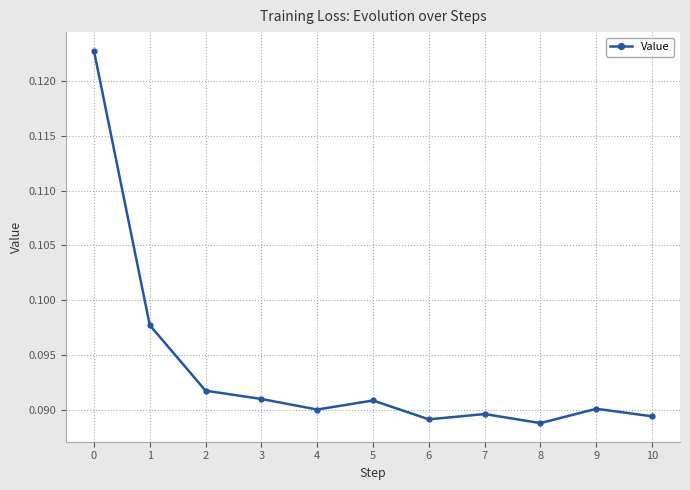

Where is the first local maximum?

5